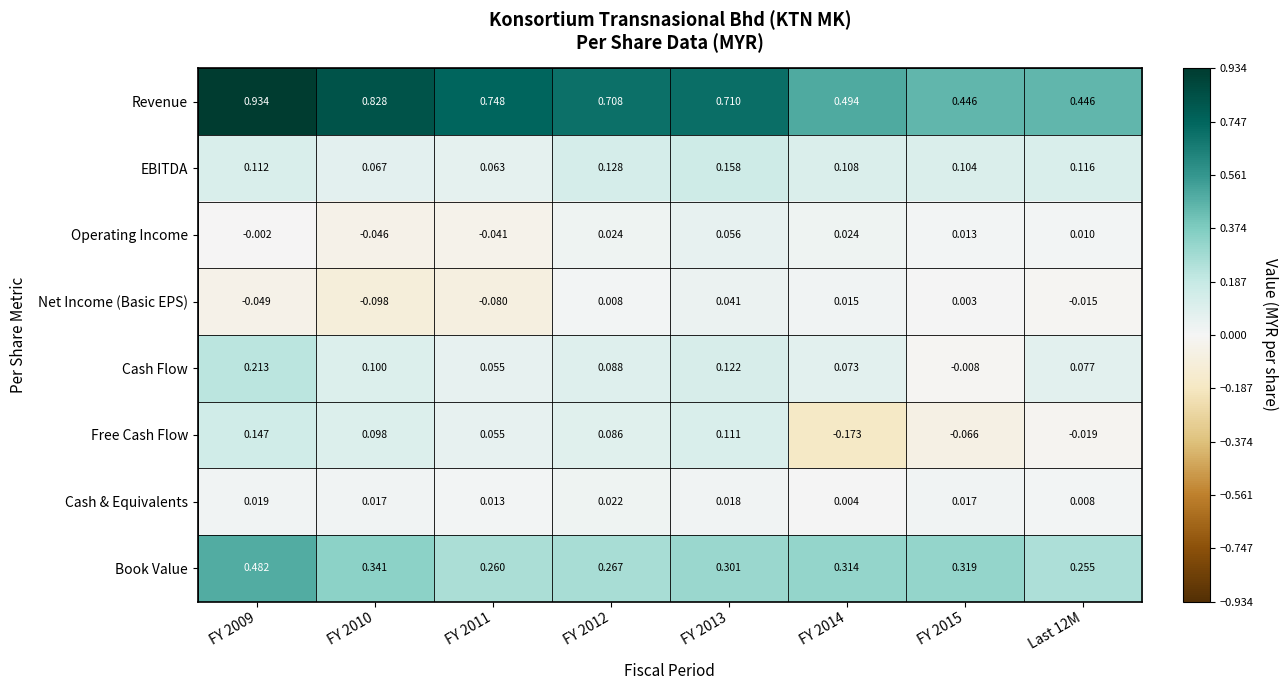

How many distinct data groups are displayed?

8